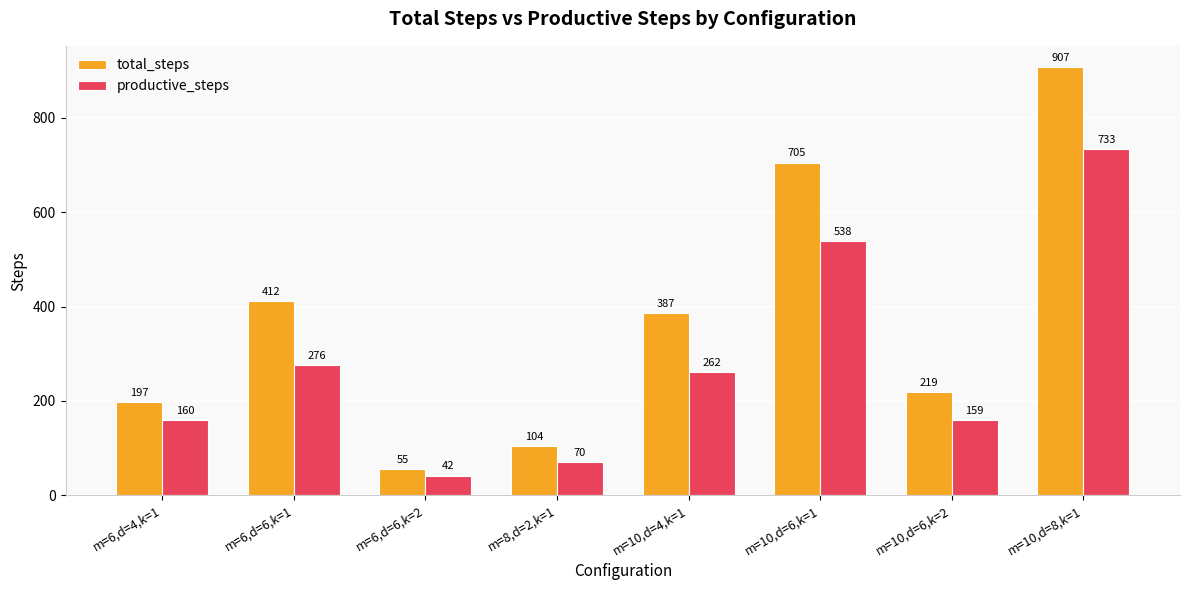

Reading right to left, extract all data points from this chart.

total_steps: m=10,d=8,k=1=907	m=10,d=6,k=2=219	m=10,d=6,k=1=705	m=10,d=4,k=1=387	m=8,d=2,k=1=104	m=6,d=6,k=2=55	m=6,d=6,k=1=412	m=6,d=4,k=1=197
productive_steps: m=10,d=8,k=1=733	m=10,d=6,k=2=159	m=10,d=6,k=1=538	m=10,d=4,k=1=262	m=8,d=2,k=1=70	m=6,d=6,k=2=42	m=6,d=6,k=1=276	m=6,d=4,k=1=160